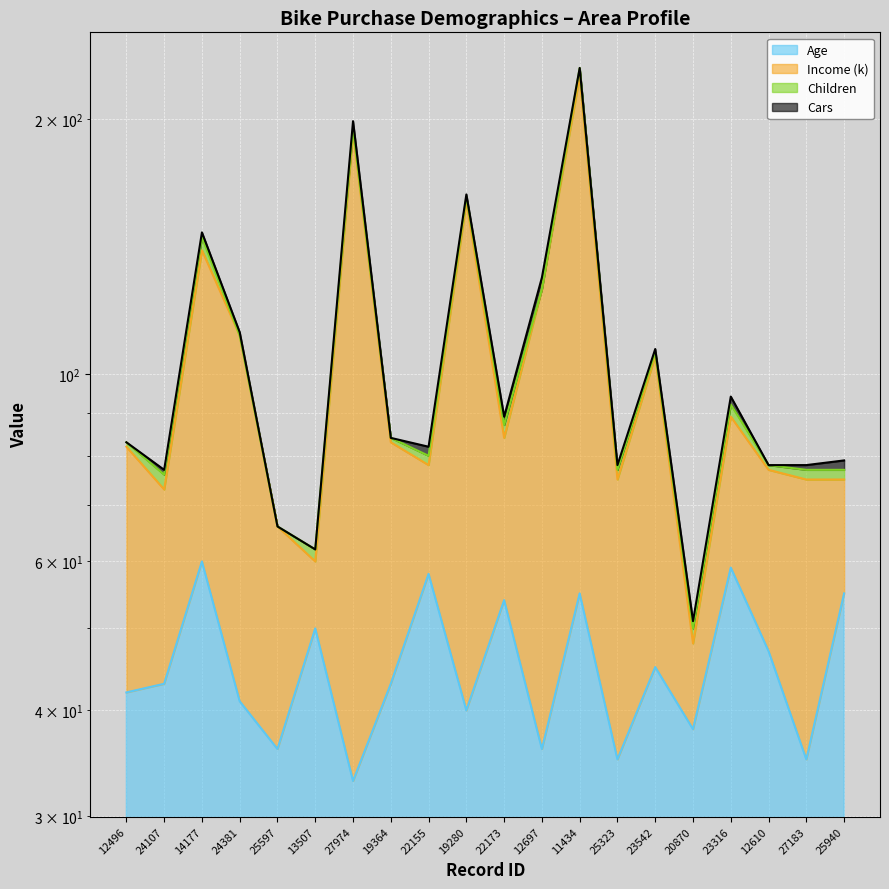

How many interior local peaks does the Income (k) series have?

6